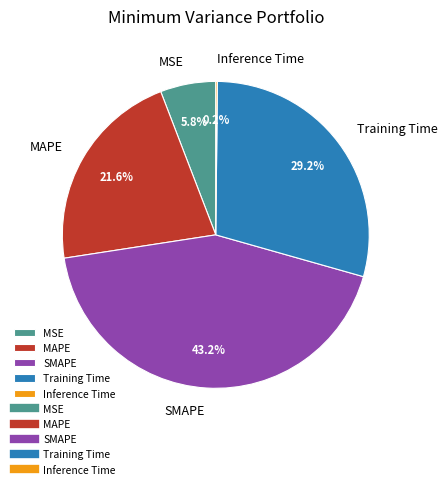

Which category has the biggest portion of the pie?

SMAPE